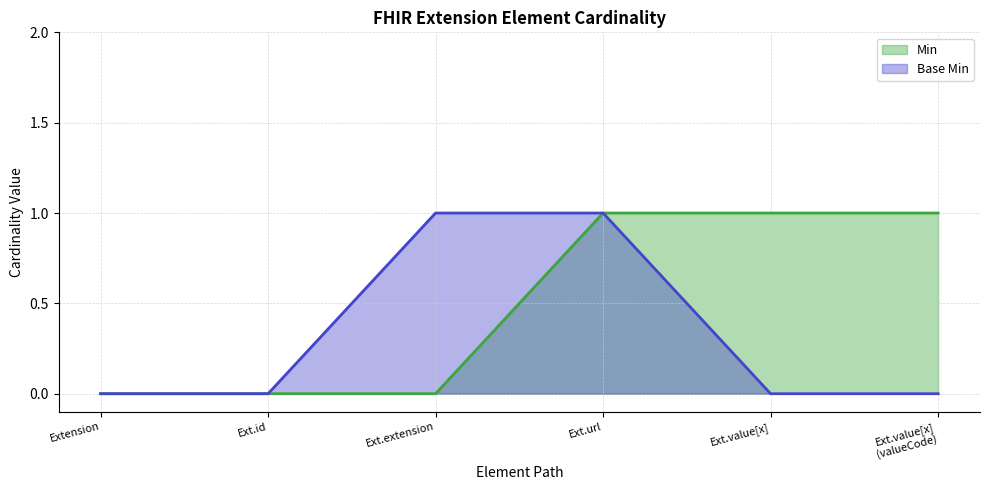

True or false: Base Min and Min cross at least once.

False